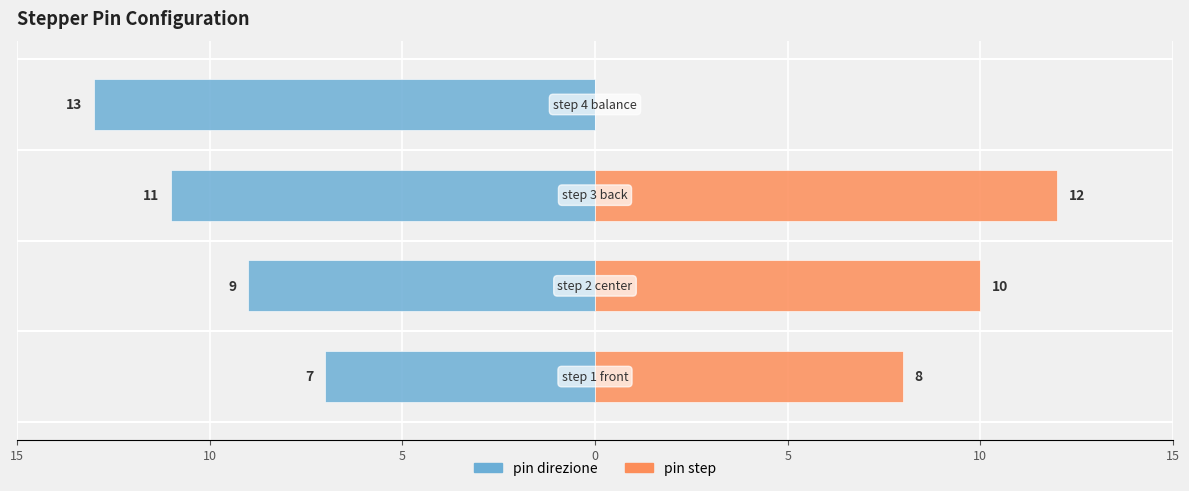

How many data points does each series have?

4